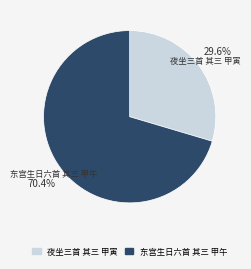

True or false: 东宫生日六首 其三 甲午 accounts for 70% of the total.

True